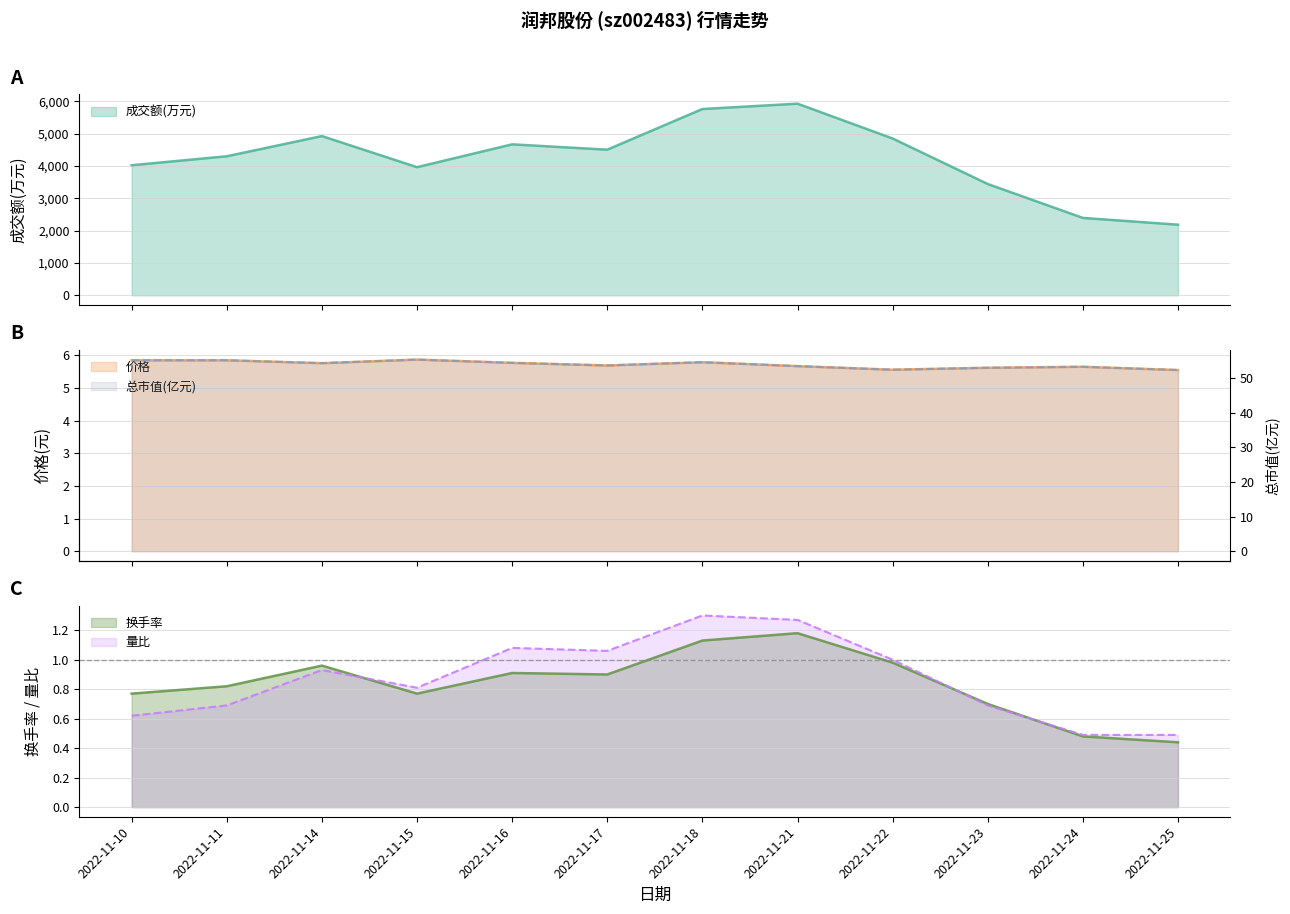

Is it true that 换手率 equals 0.4 at 2022-11-21?

False